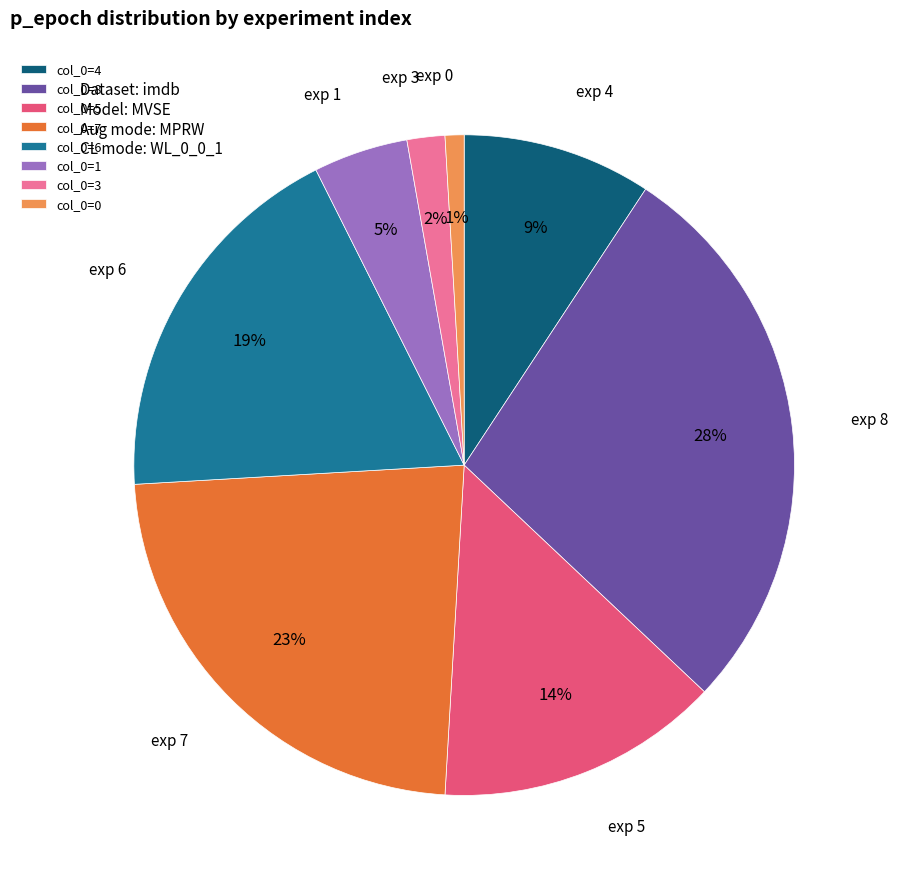

Is there a majority slice in this chart?

No